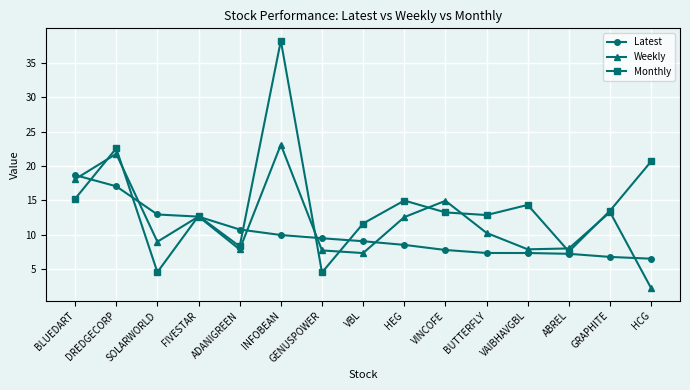

Does the chart display data point markers on the line(s)?

Yes